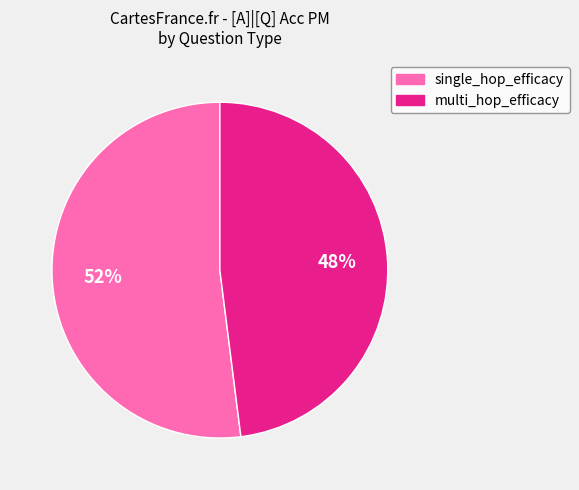

Is there any slice that represents more than half of the pie?

Yes